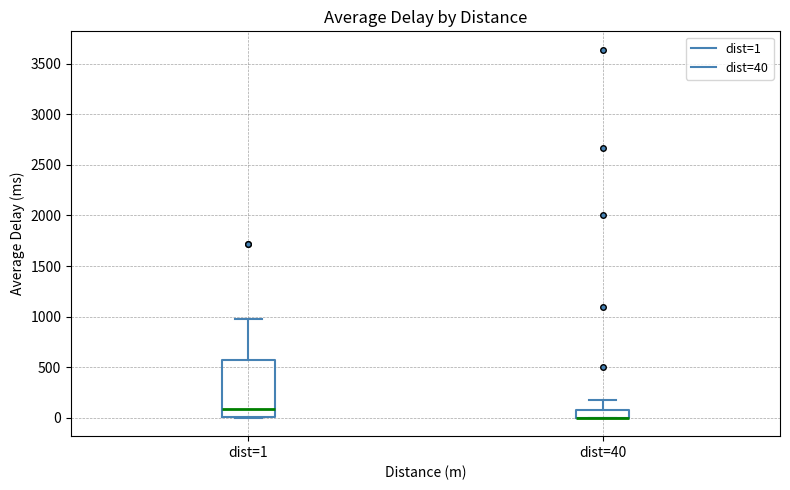

Reading left to right, read every box against the y-axis: the position of its median line, the range the box covers, and the ends of its whiskers. The values are not printed on the chart, so give them approximately, as read against the axis.

dist=1: median 100, box 0 to 550, whiskers 0 to 950
dist=40: median 0 (drawn on the box's lower edge), box 0 to 100, whiskers 0 to 200